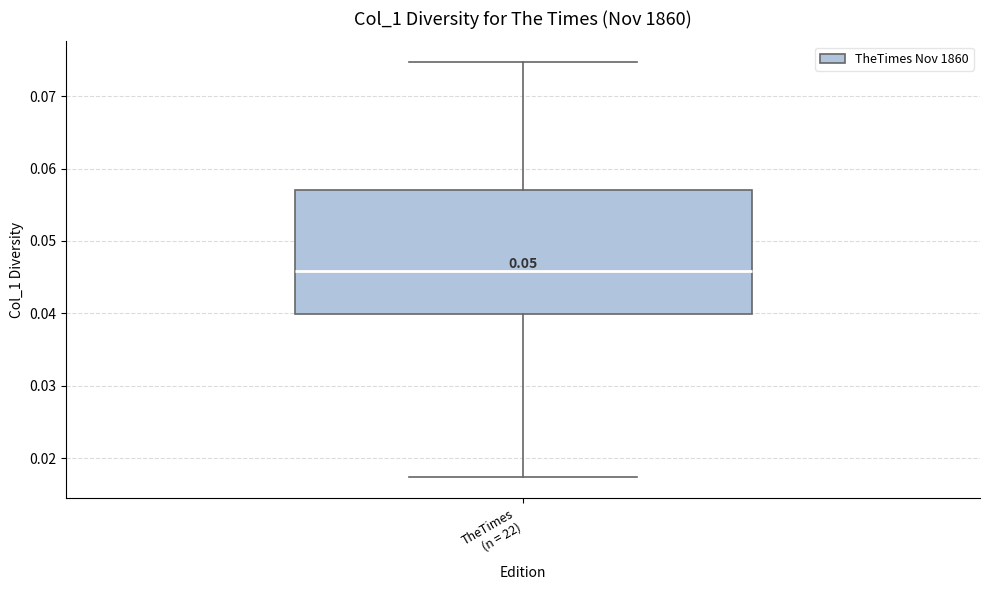

Where is the lower edge of the box for TheTimes (n = 22) on the y-axis? The values are not printed on the chart, so give them approximately, as read against the axis.

0.040